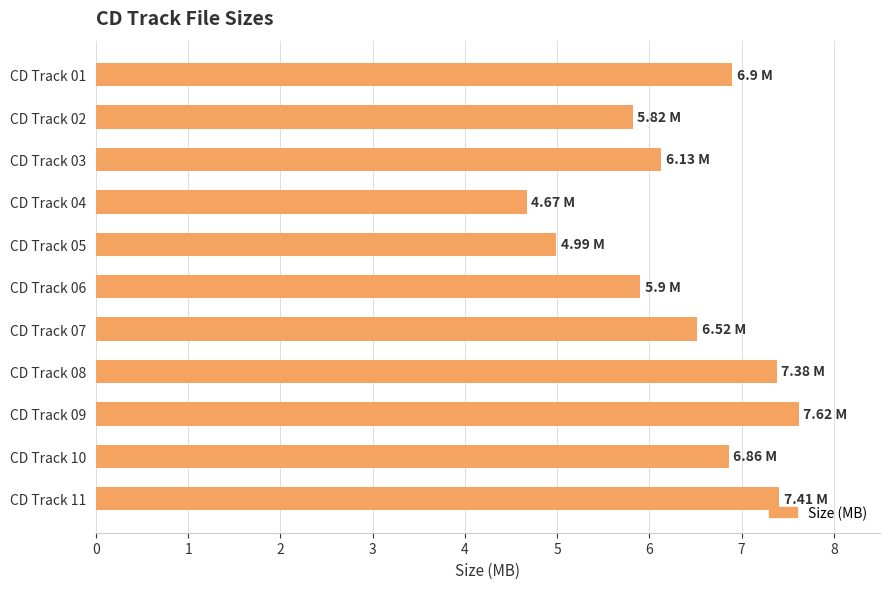

What is the average value?

6.4